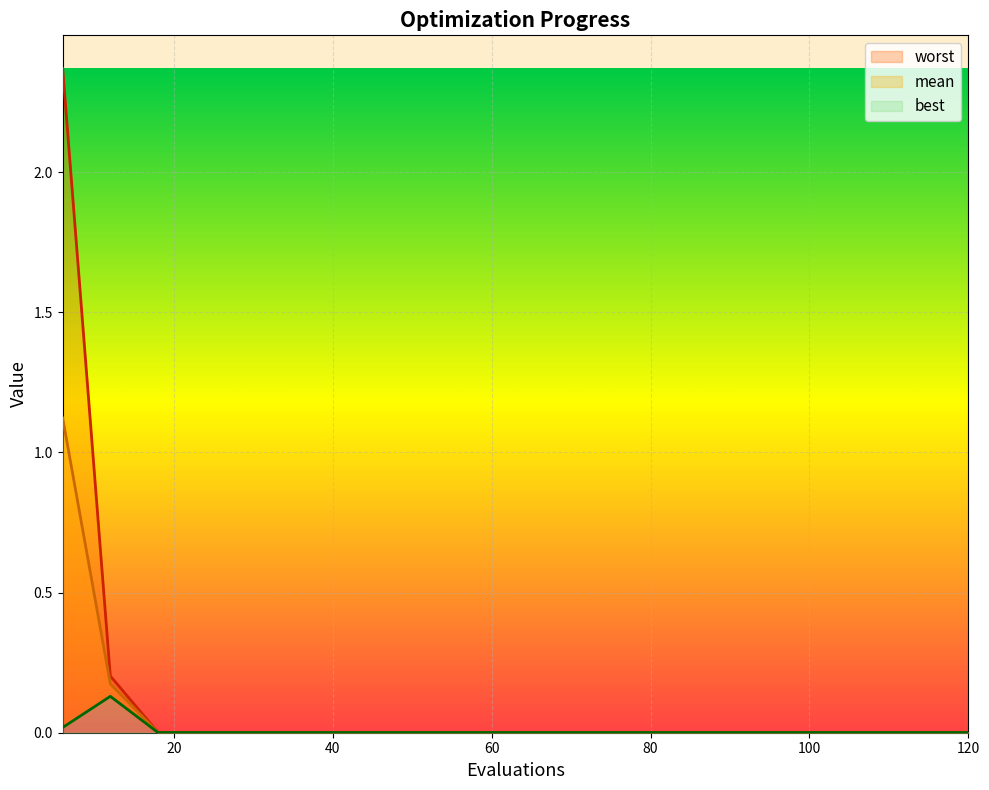

How many lines are shown in the chart?

3